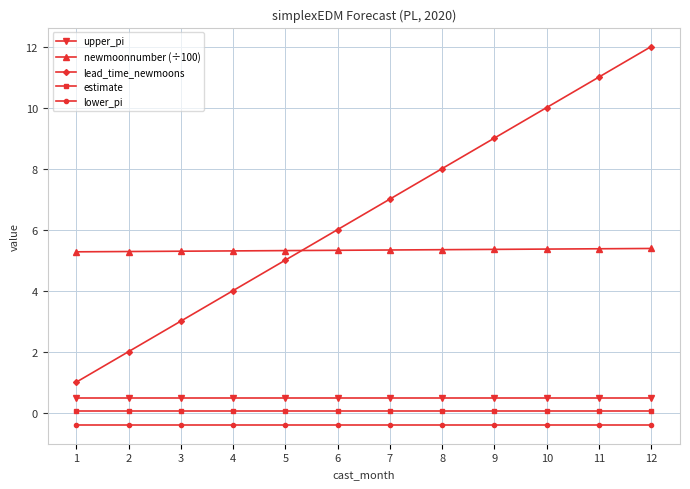

At 10, list the series in order from largest to smallest.

lead_time_newmoons, newmoonnumber (÷100), upper_pi, estimate, lower_pi